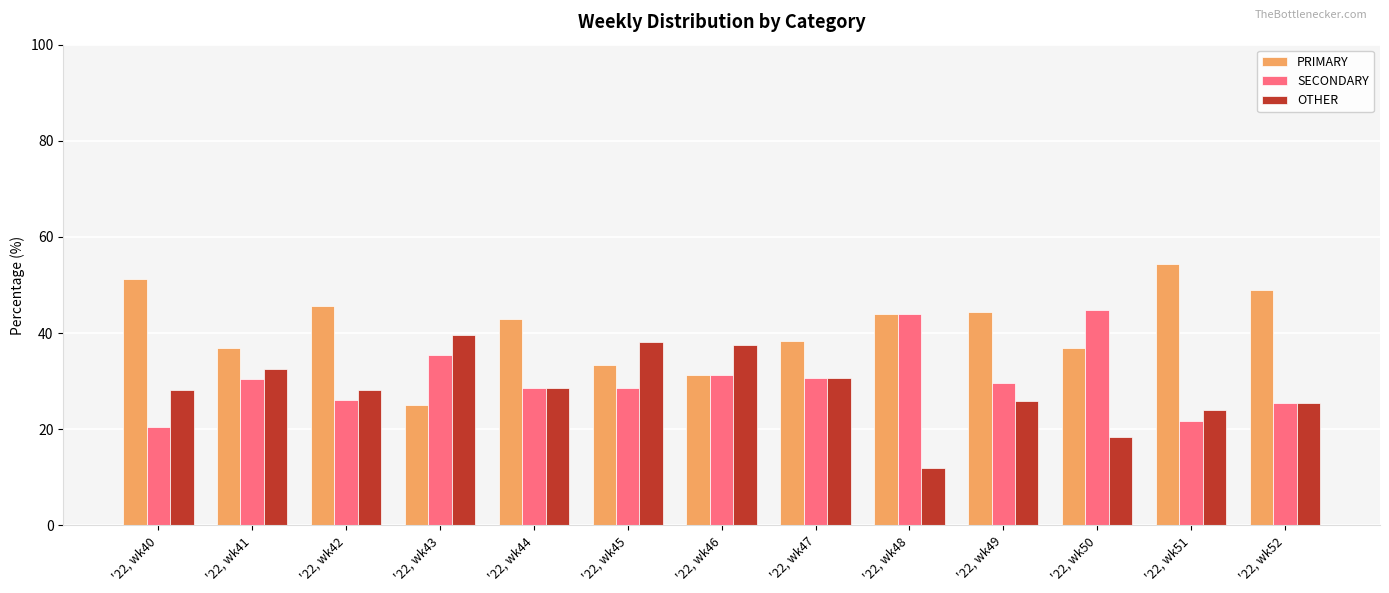

Which series changed the most between '22, wk42 and '22, wk48?

SECONDARY